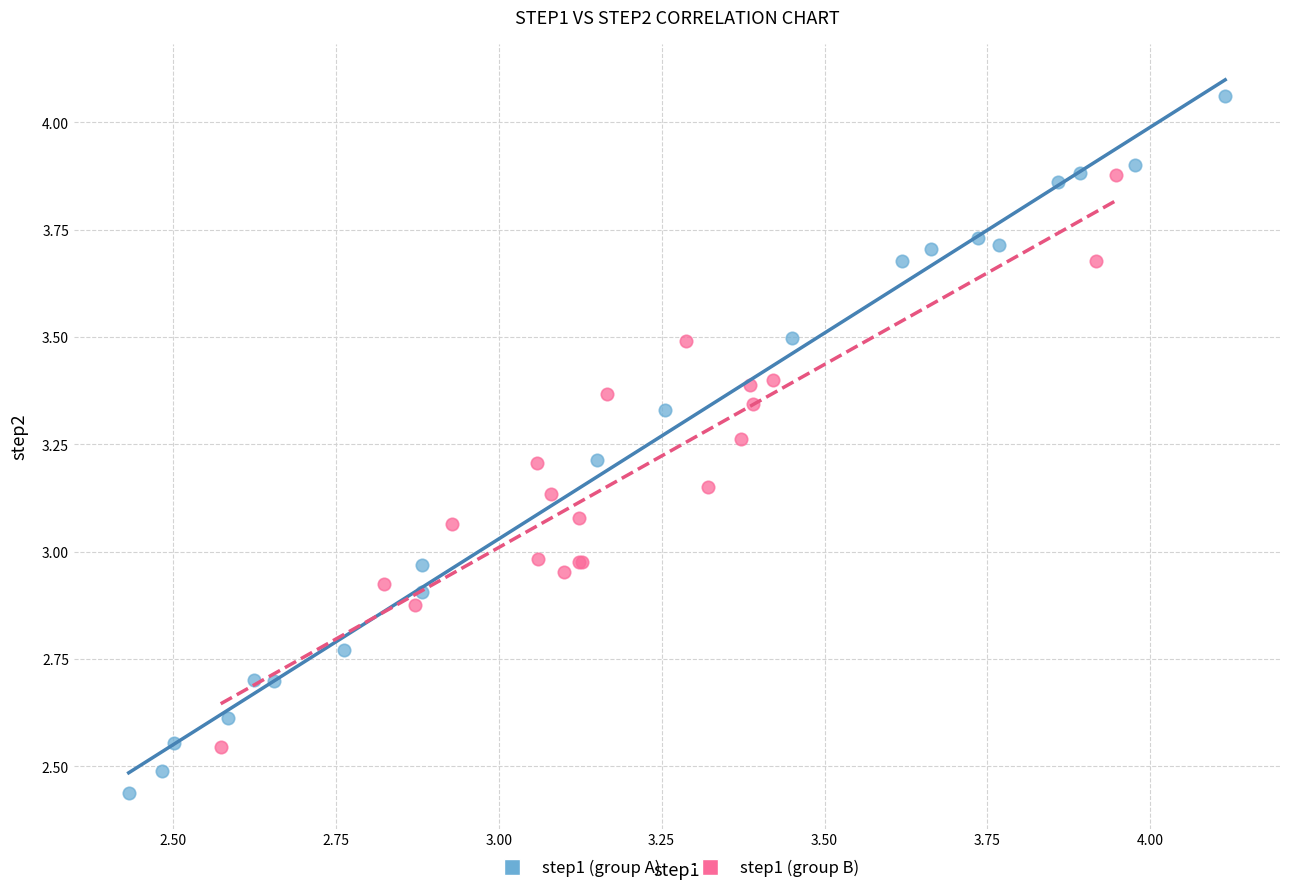

Which series reaches the maximum Y coordinate?

step1 (group A)